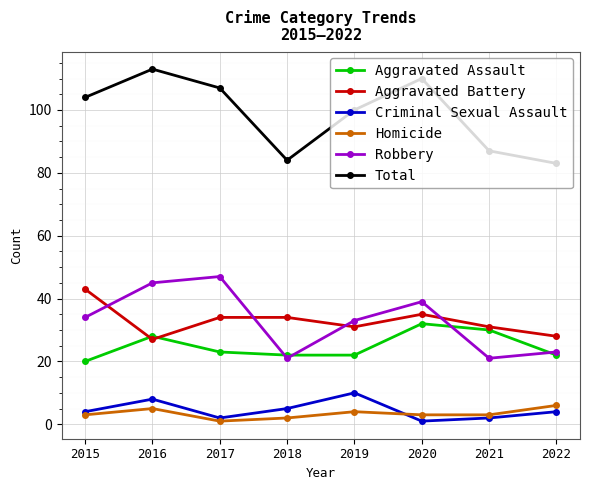

What value does the Aggravated Assault series have at 2019?

22